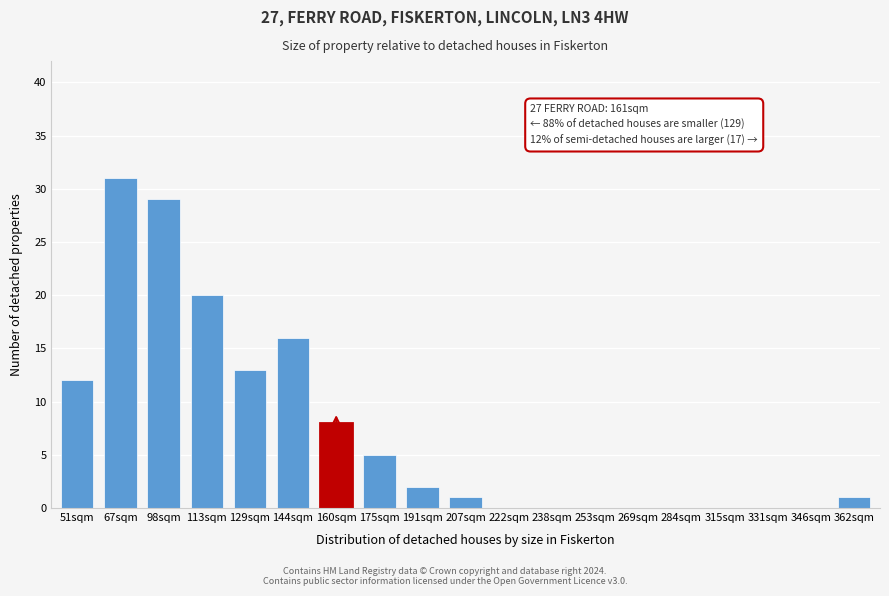

Reading left to right, extract all data points from this chart.

51sqm=12	67sqm=31	98sqm=29	113sqm=20	129sqm=13	144sqm=16	160sqm=8	175sqm=5	191sqm=2	207sqm=1	222sqm=0	238sqm=0	253sqm=0	269sqm=0	284sqm=0	315sqm=0	331sqm=0	346sqm=0	362sqm=1